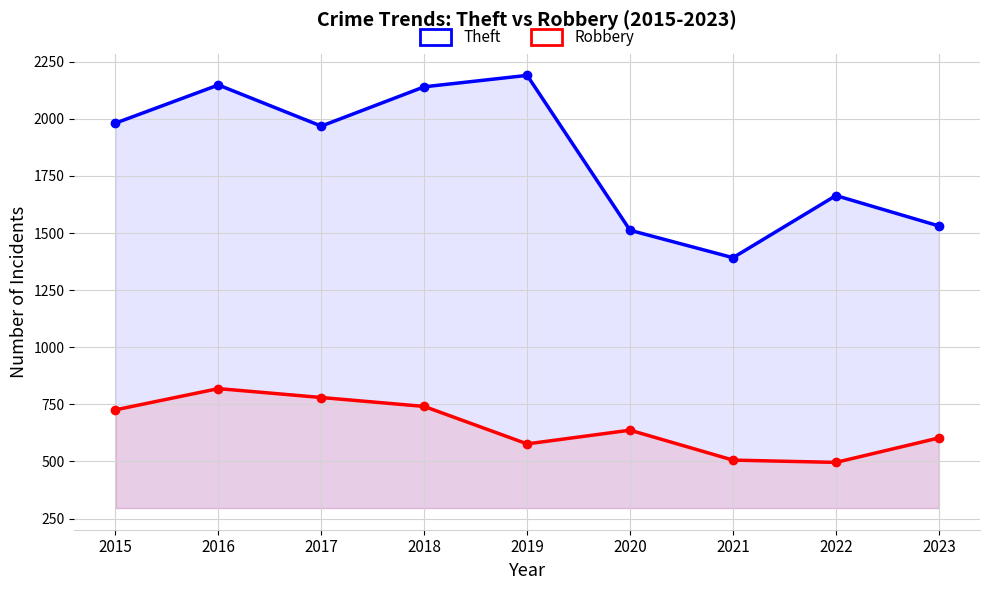

Where is the first local minimum for Theft?

2017